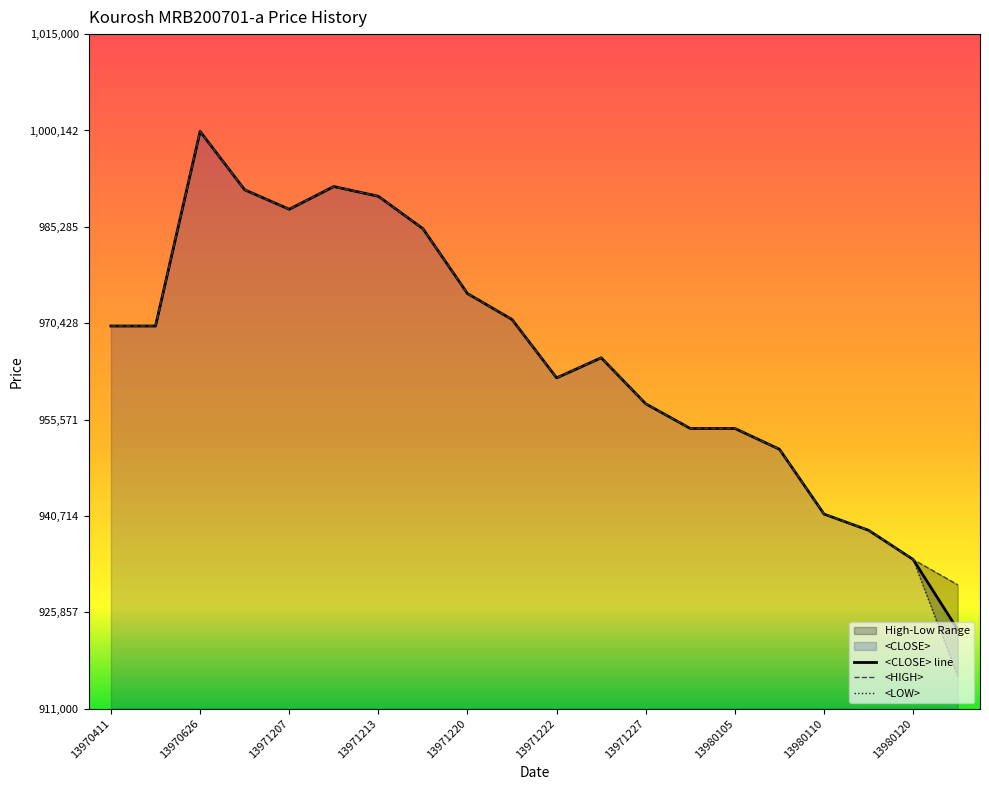

What is the total value across all series at 13980107?

2853000